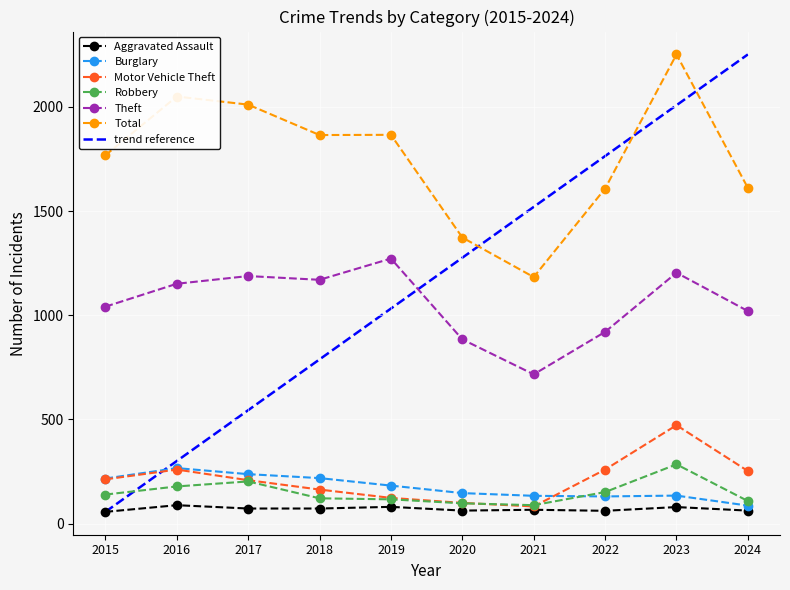

What is the value of the Robbery point at the 6th from the left?

97